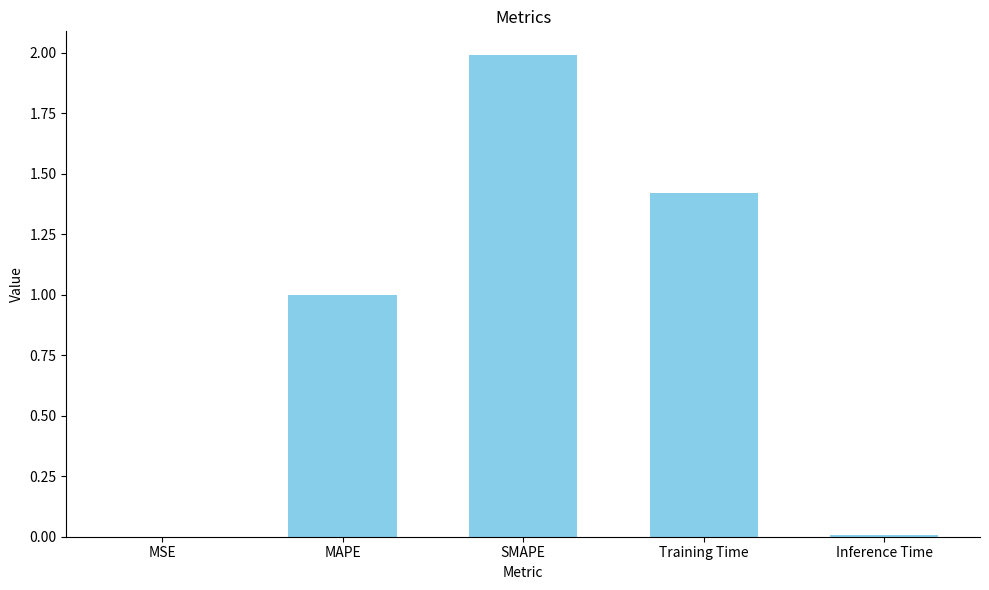

What is the sum of all values?

4.4